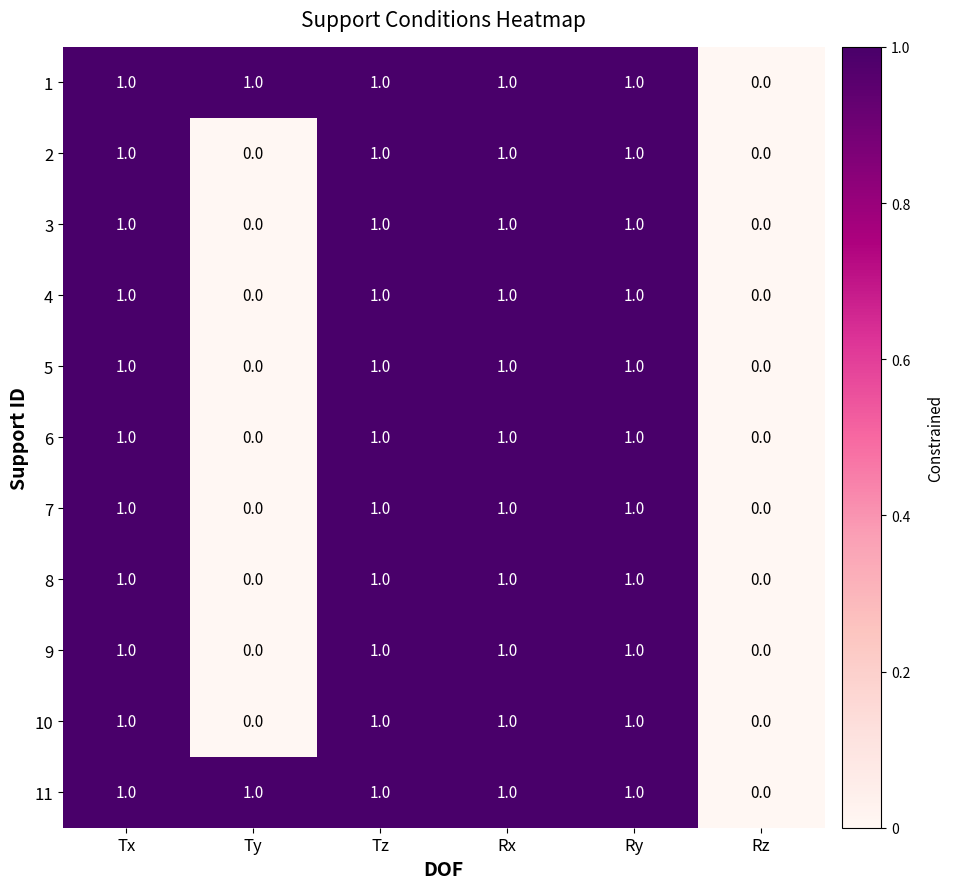

How many values in the 6 series are below 1?

2